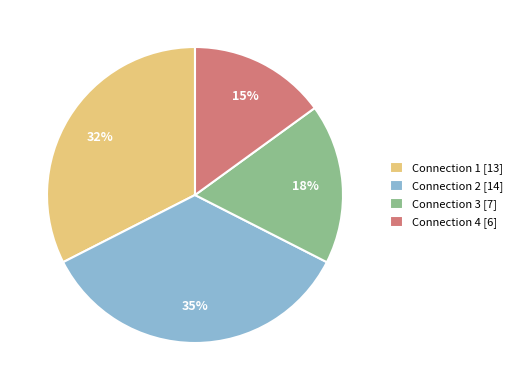

To the nearest percent, what is the difference between the Connection 4 [6] and Connection 2 [14] slice percentages?

20%